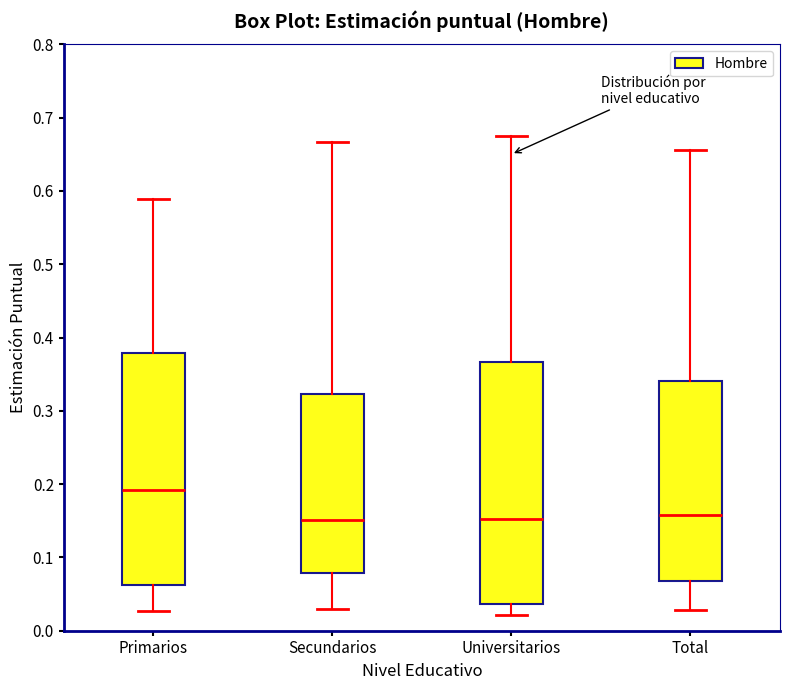

Which box is the tallest, from its lower edge to its upper edge?

Universitarios